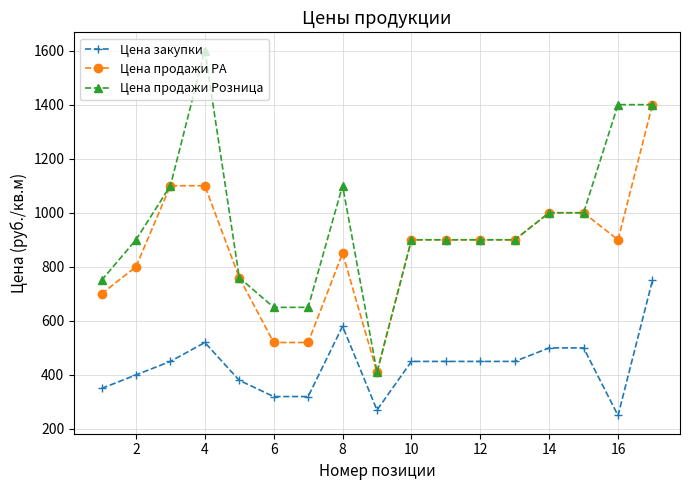

Which series has the widest spread of values?

Цена продажи Розница